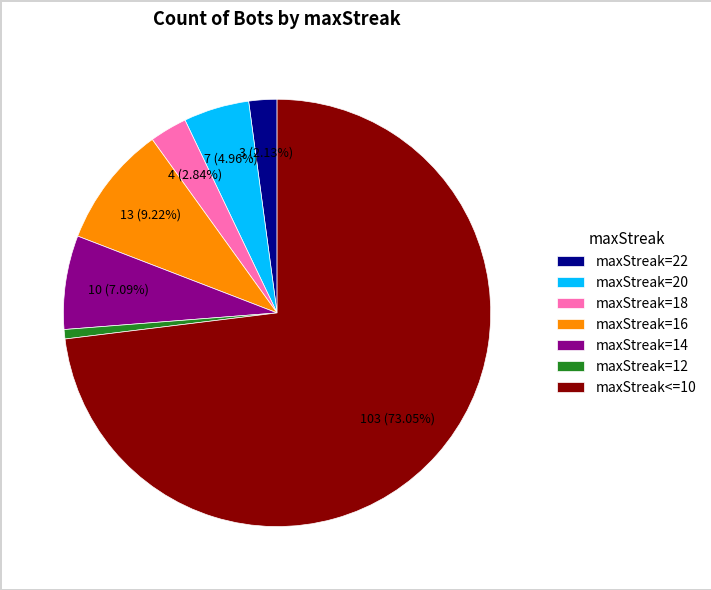

Is it true that maxStreak=12 is 1% of the pie?

True